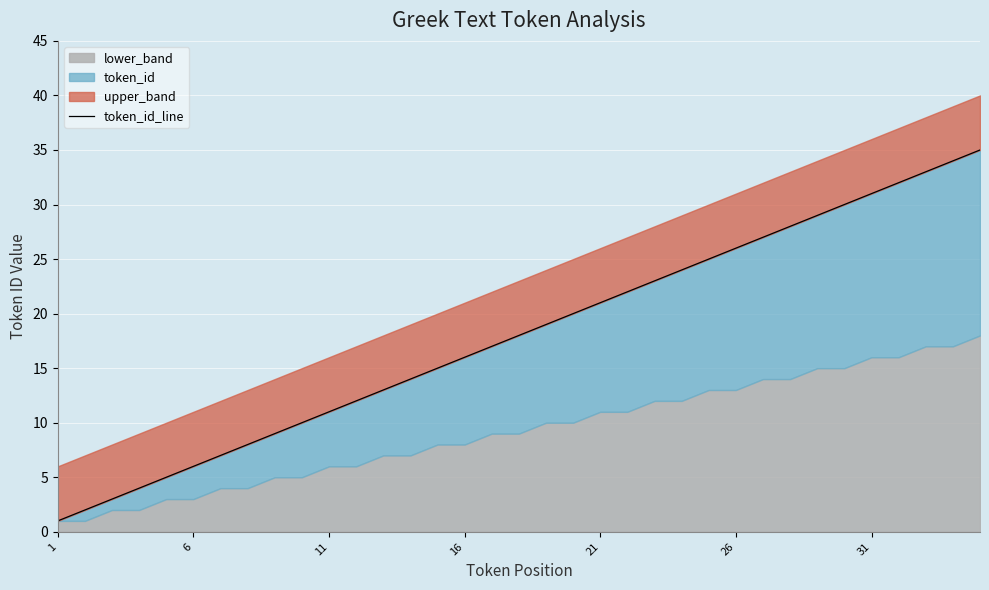

Which category has the lowest value across all series?

1